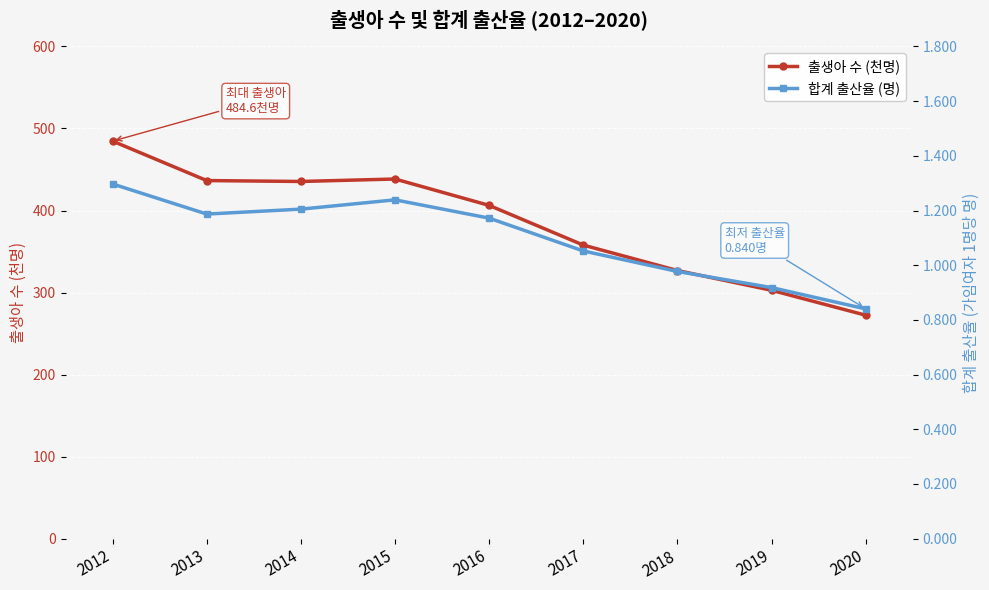

True or false: 출생아 수 (천명) and 합계 출산율 (명) cross at least once.

False